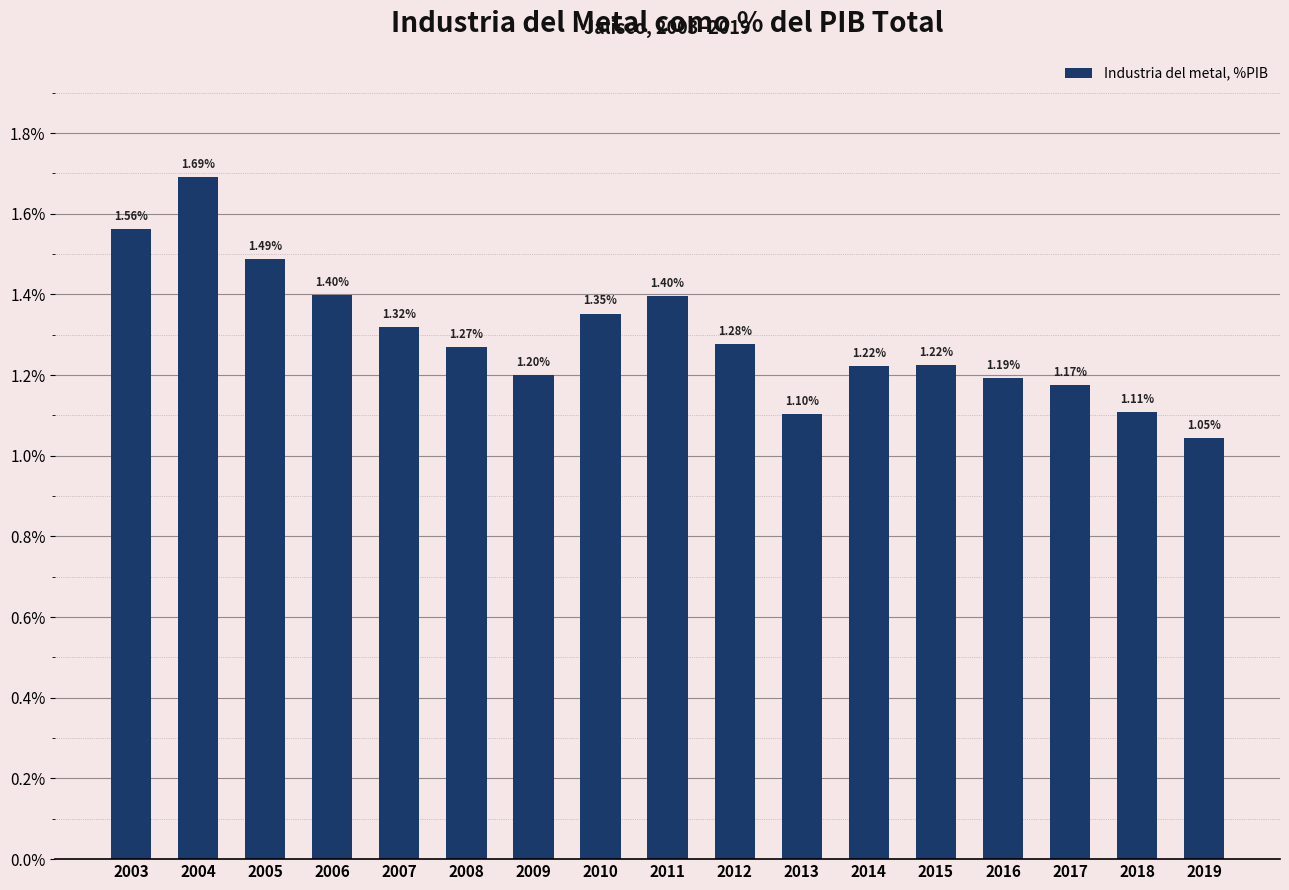

At which category does the chart reach its peak across all series?

2004